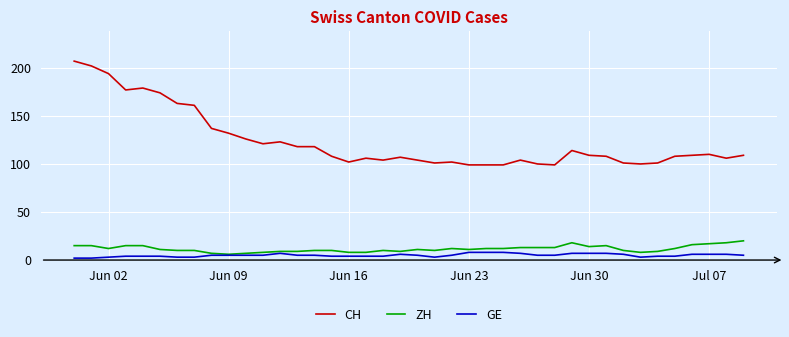

What is the highest value of the ZH series?

20